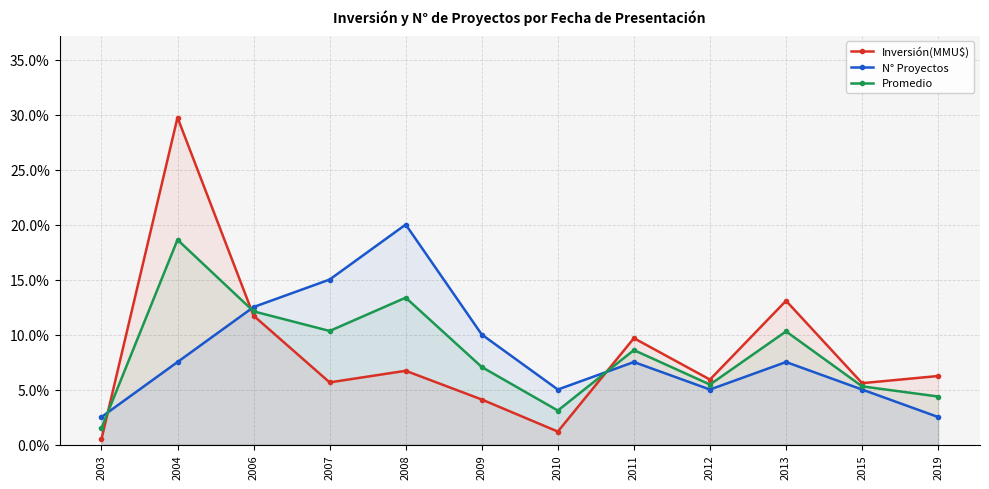

In N° Proyectos, how many points are higher than both neighbors (excluding endpoints)?

3